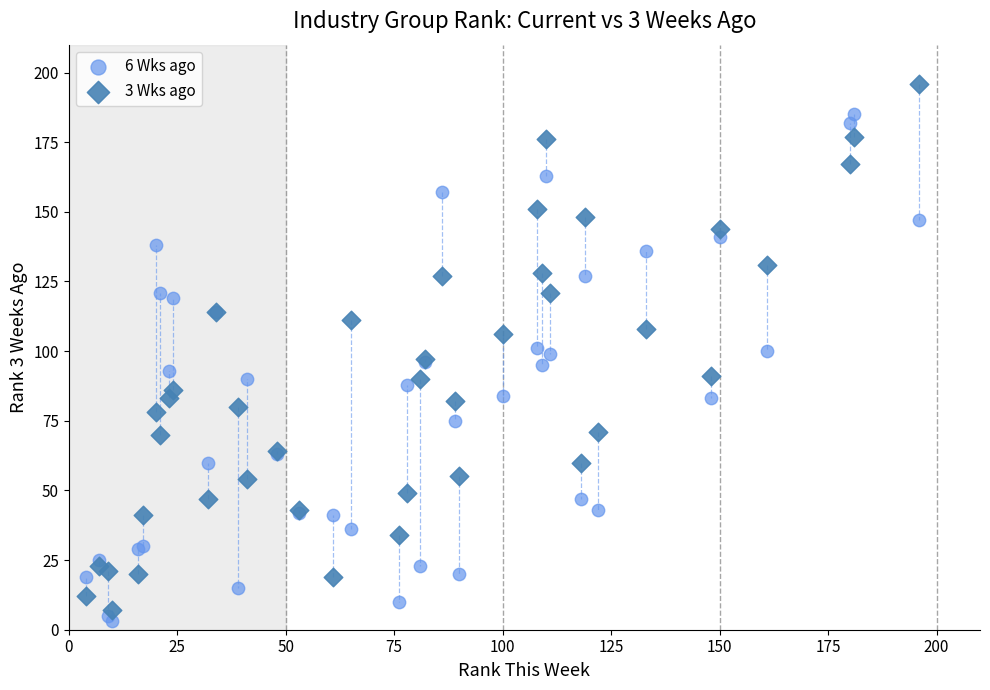

Which series reaches the minimum Y coordinate?

6 Wks ago